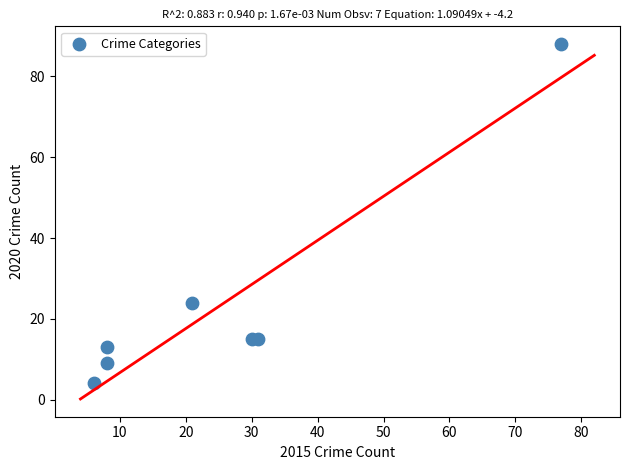

What is the range of X values (max minus min)?

71